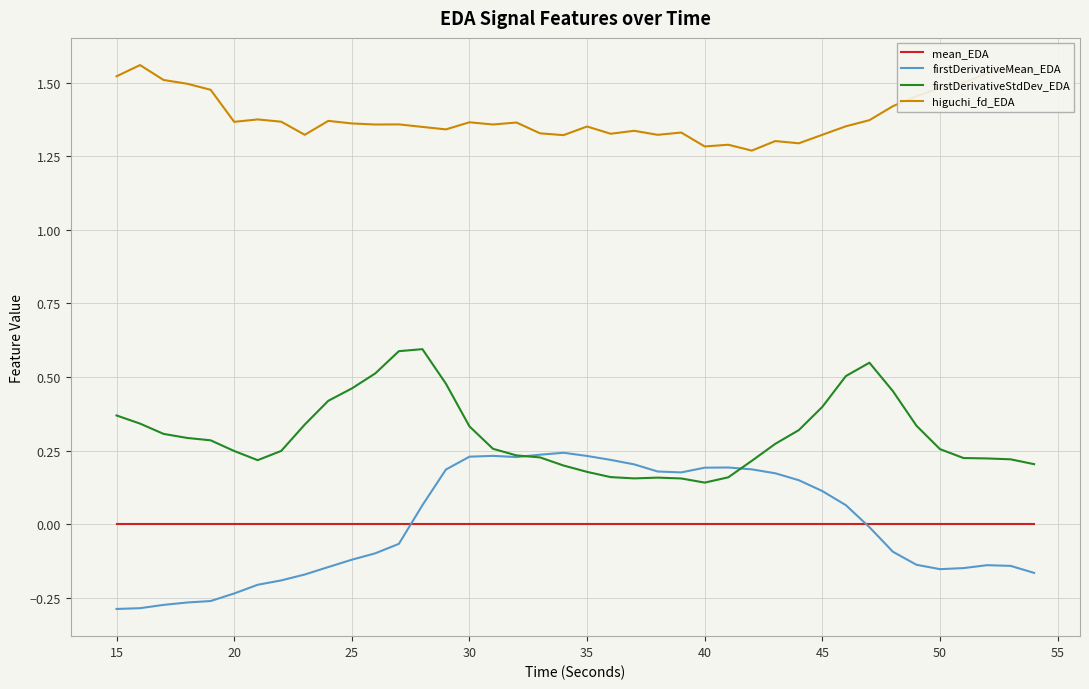

True or false: firstDerivativeMean_EDA has more than 0 interior local peaks.

True